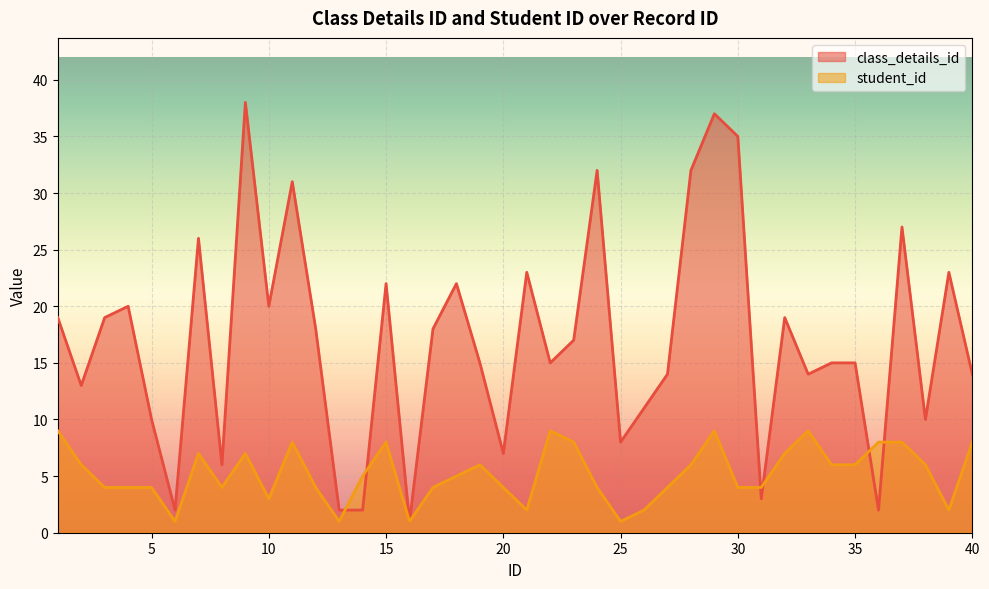

True or false: student_id and class_details_id intersect in this chart.

True